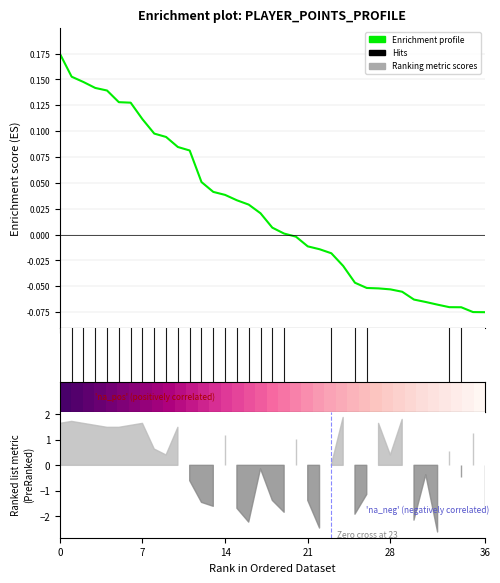

At which label does Enrichment profile reach its minimum?

36